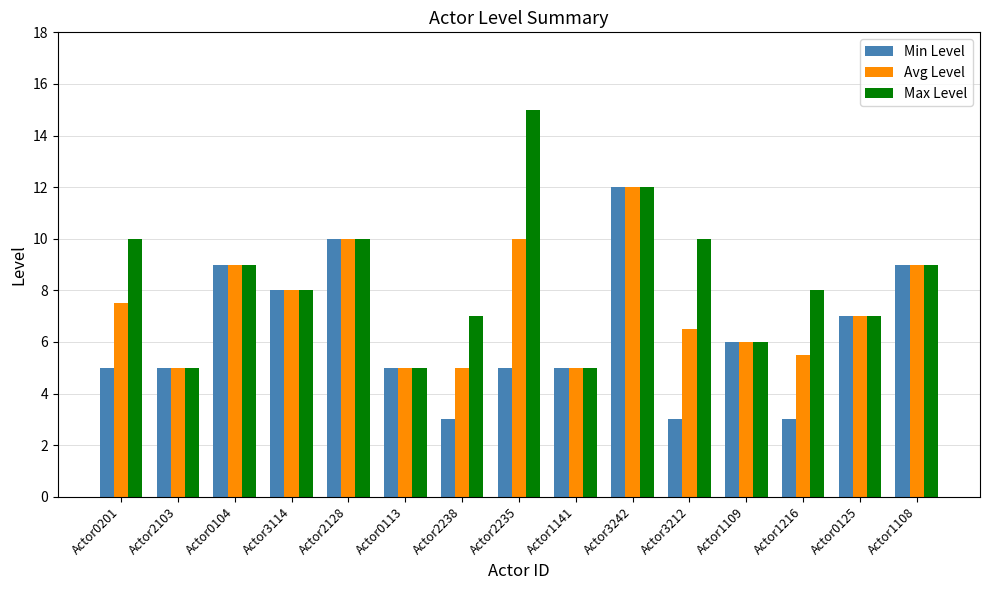

True or false: Max Level has a value of 10.0 at Actor2128.

True